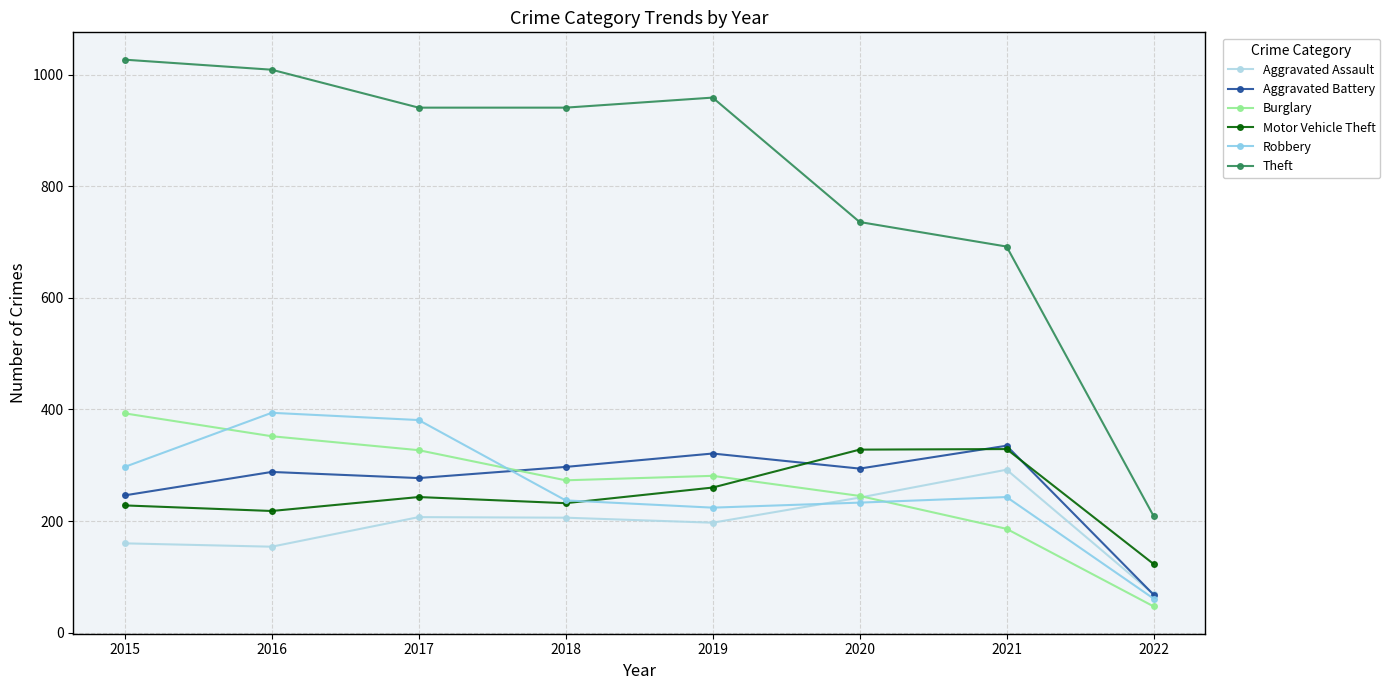

What value does the Aggravated Assault series have at 2022, to the nearest 10?

70